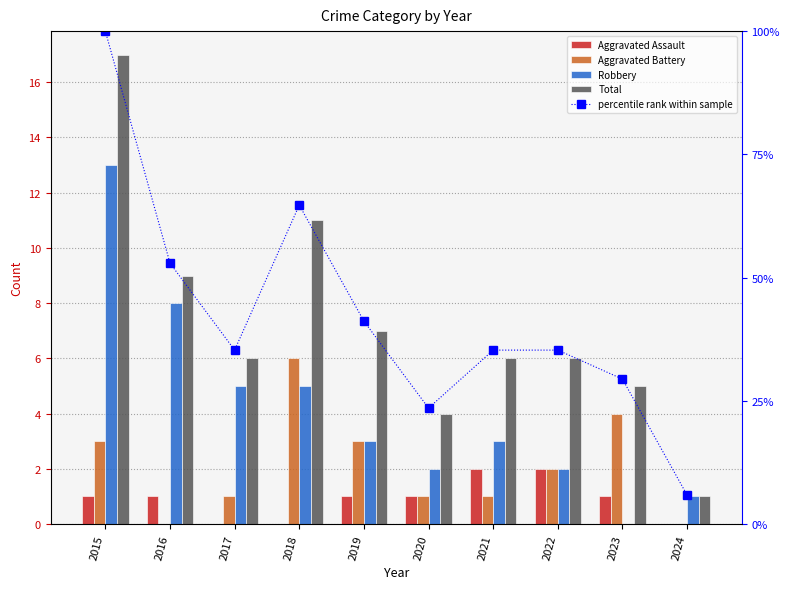

The Total series shows 4.0 at 2020. True or false?

True